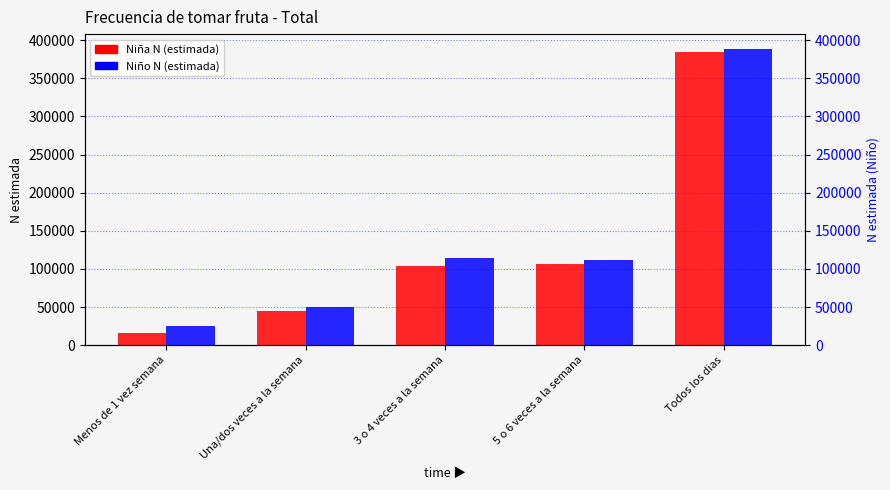

Which series has the largest total across all categories?

Niño N (estimada)